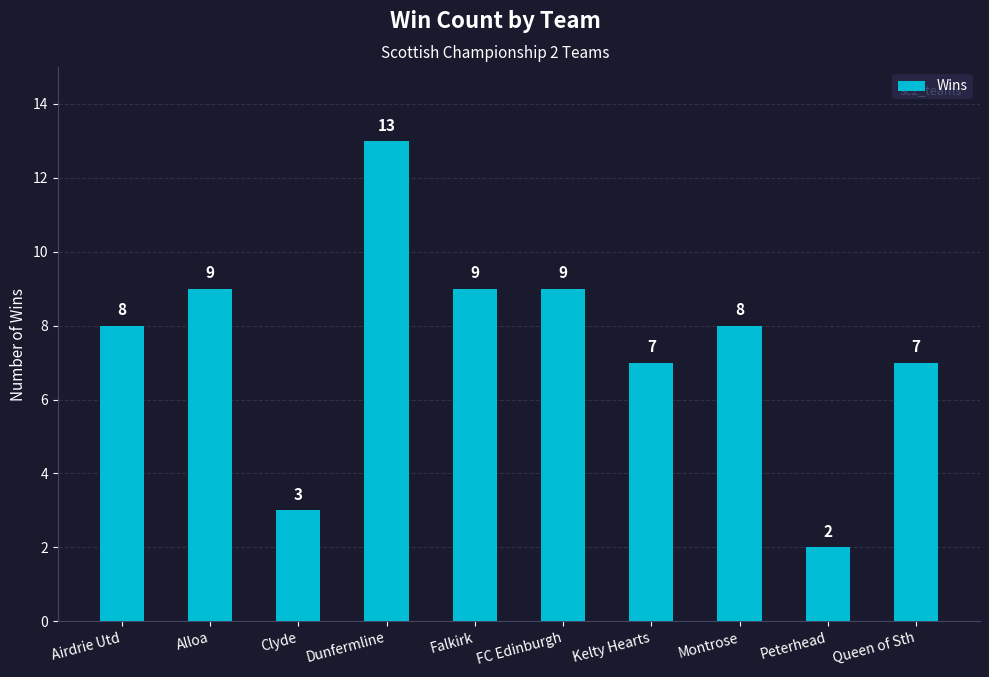

What value does the data have at Queen of Sth, to the nearest 5?

5